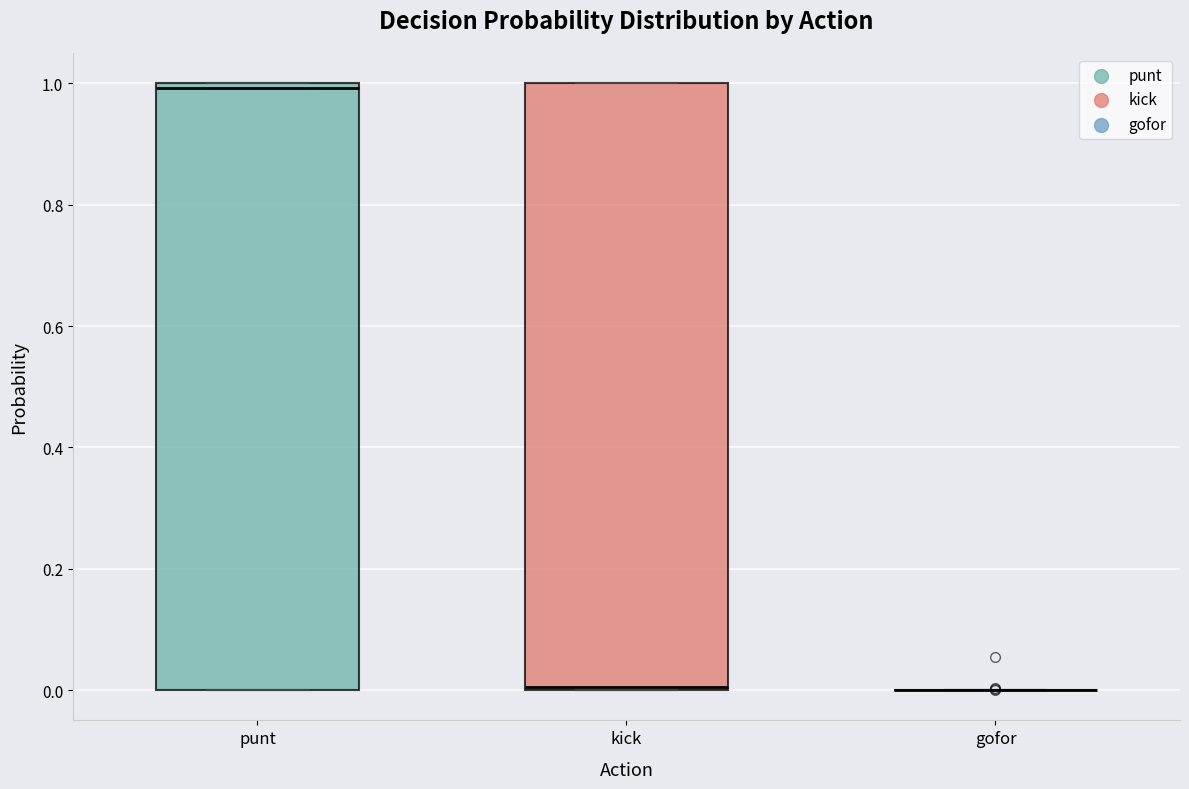

Where is the lower edge of the box for punt on the y-axis? The values are not printed on the chart, so give them approximately, as read against the axis.

0